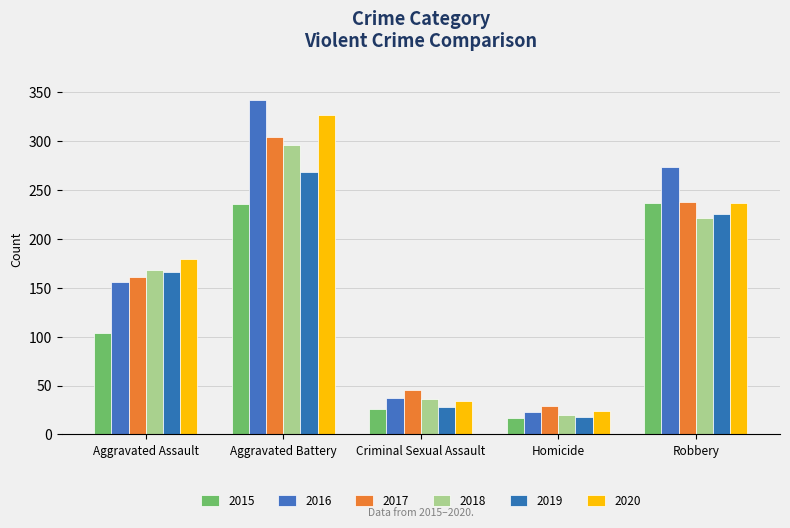

Which series changed the most between Homicide and Robbery?

2016